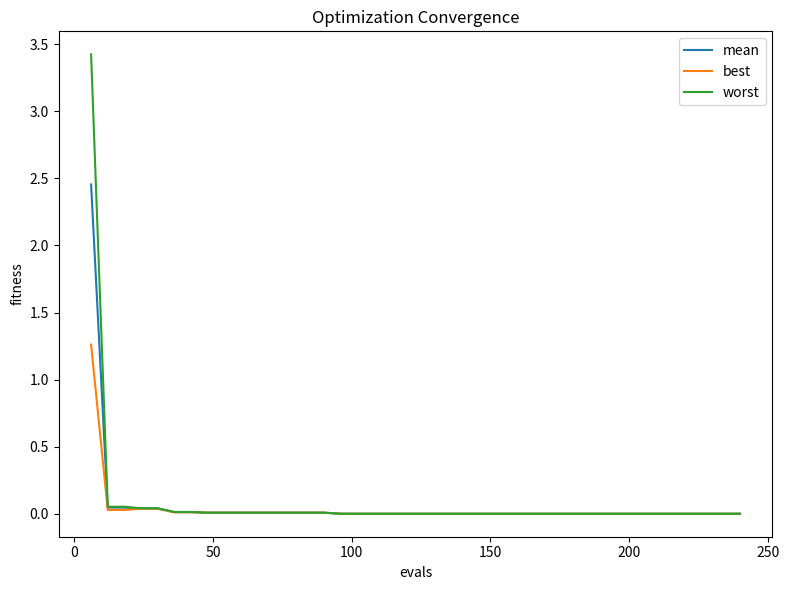

What are all the series names shown in the legend?

mean, best, worst